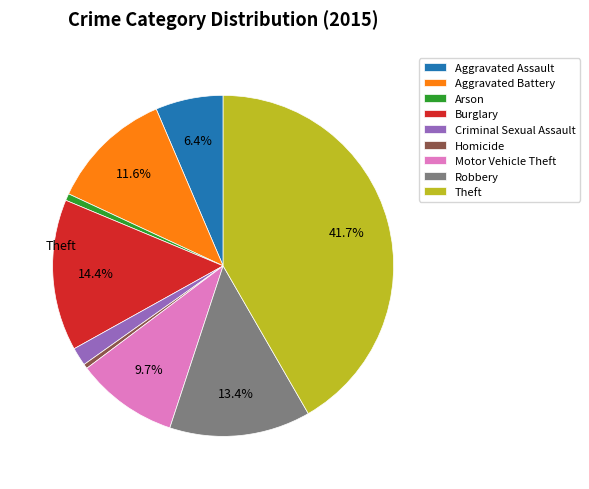

Is there any slice that represents more than half of the pie?

No